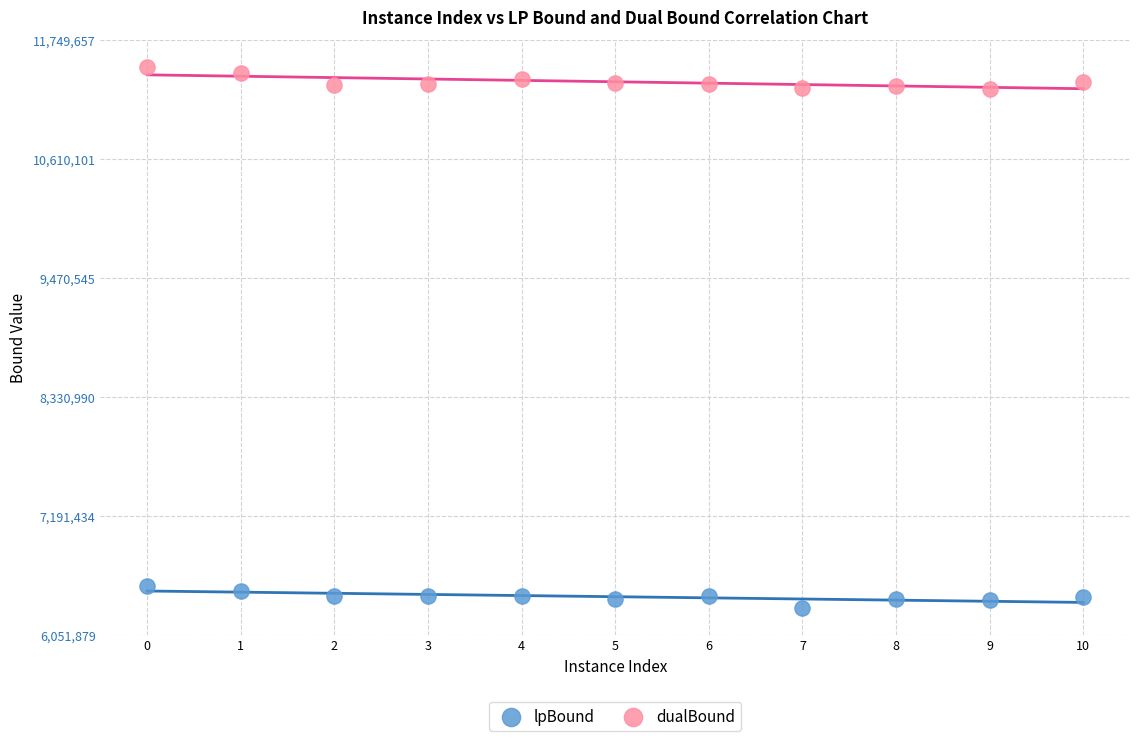

What are all the series names shown in the legend?

lpBound, dualBound